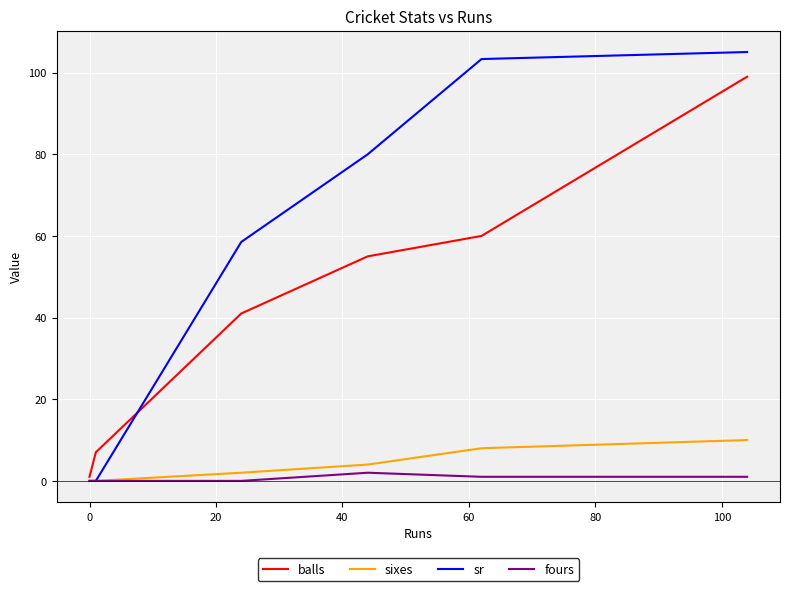

Which series has the widest spread of values?

sr